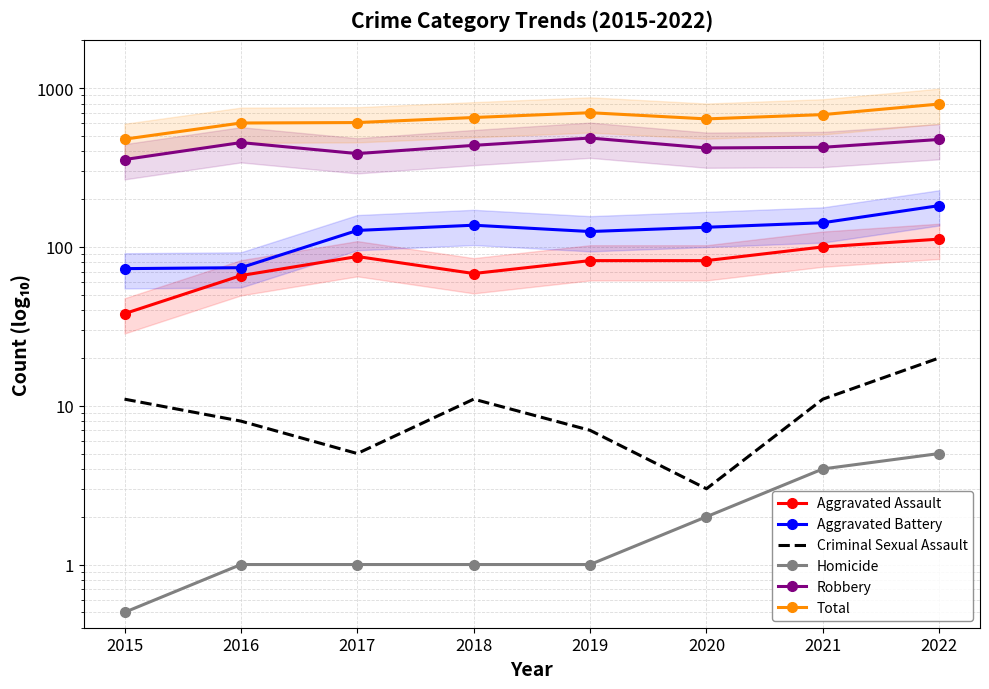

Which series has the largest range (max minus min)?

Total